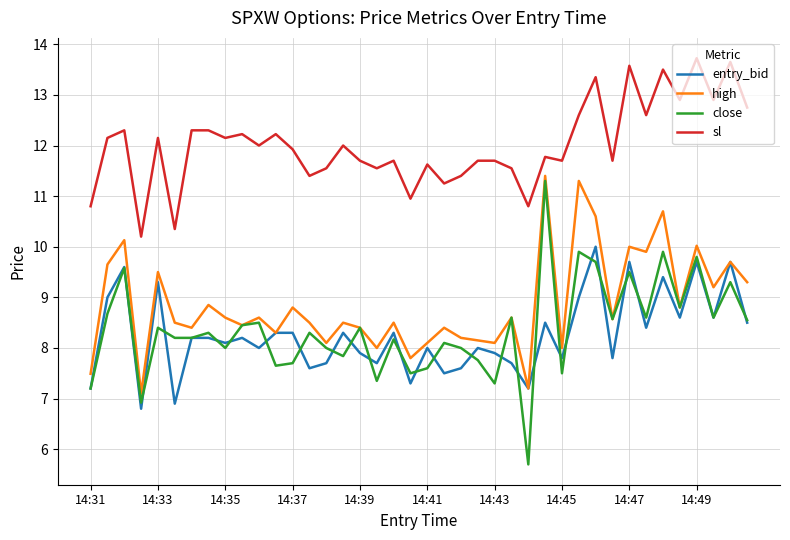

True or false: sl and close cross at least once.

False